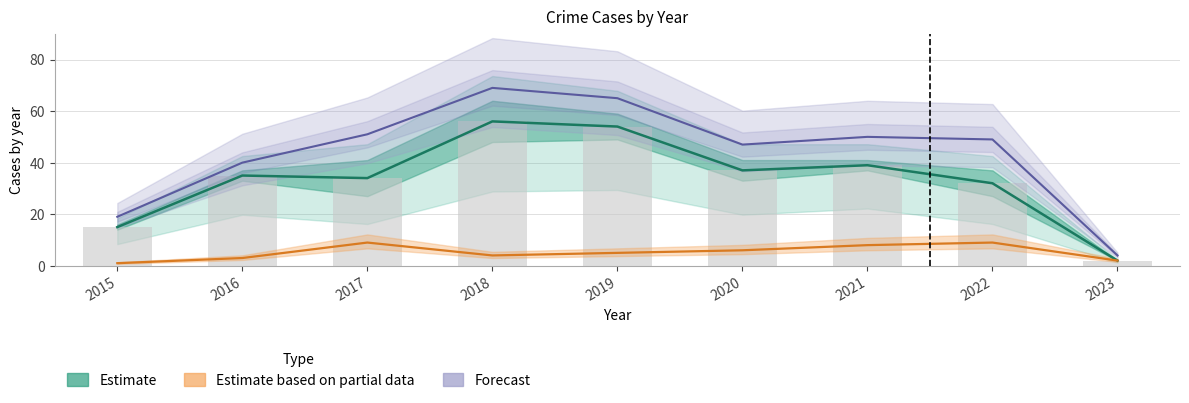

At which label does Robbery first exceed 35?

2018